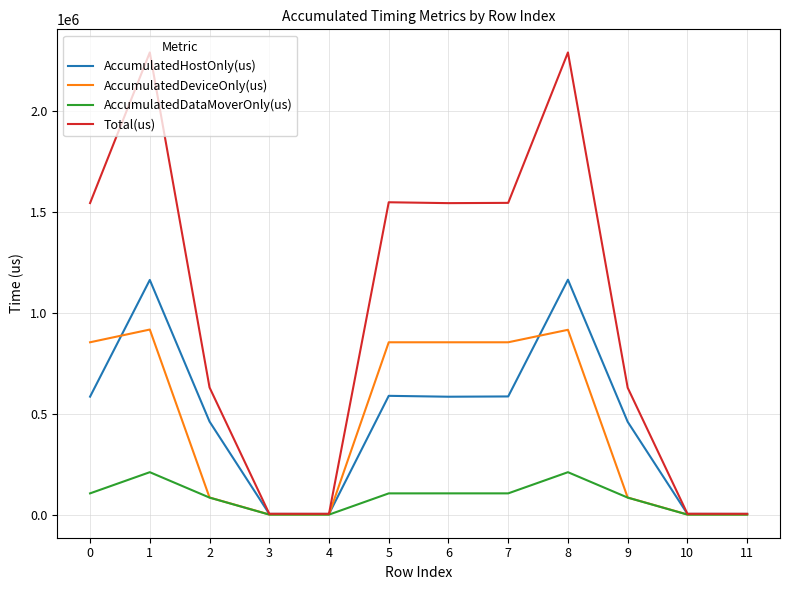

What is the difference between the highest and lowest values at 5?

1441161.5